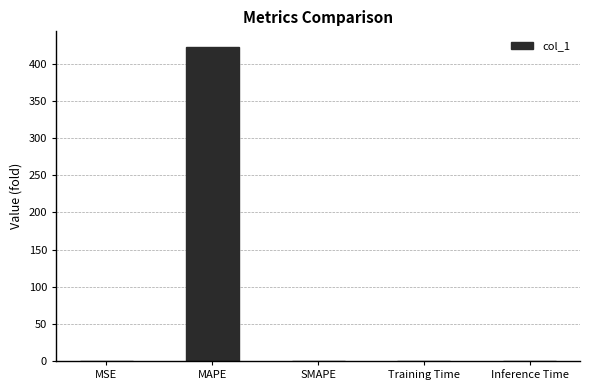

Are the bars horizontal?

No